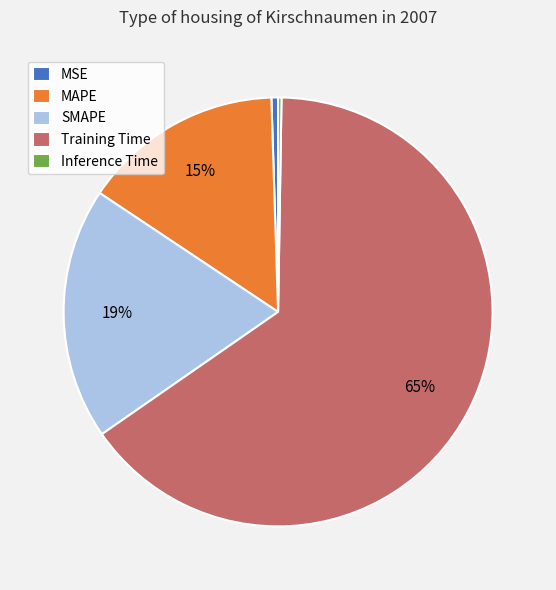

Which slice is the largest?

Training Time